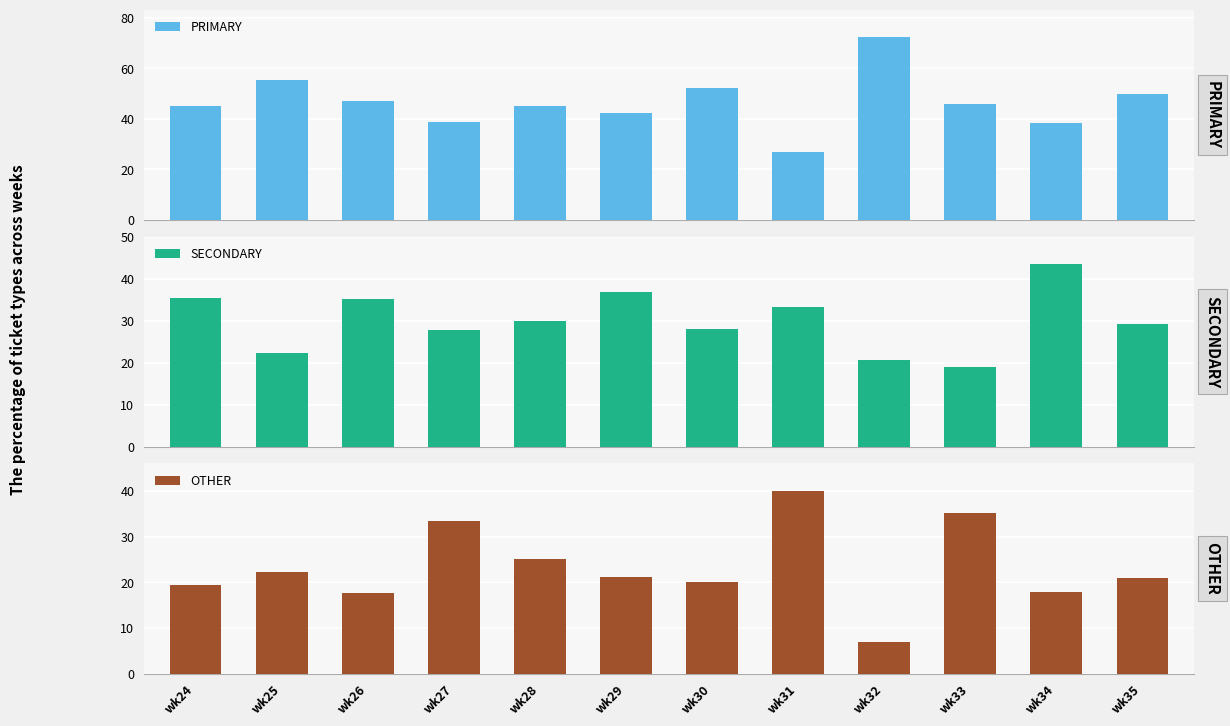

What is the approximate value of PRIMARY at wk25?

55.6